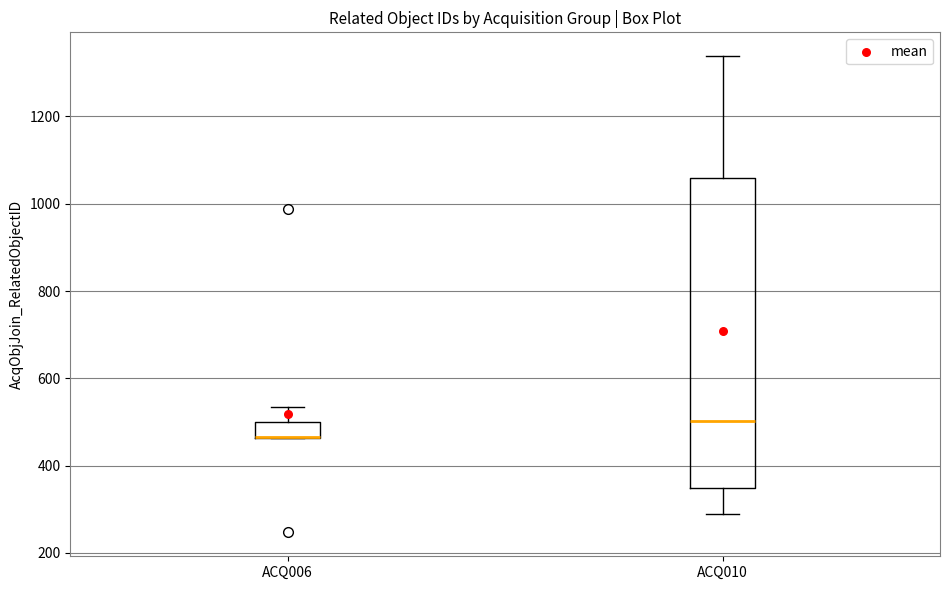

Reading left to right, read every box against the y-axis: the position of its median line, the range the box covers, and the ends of its whiskers. The values are not printed on the chart, so give them approximately, as read against the axis.

ACQ006: median 460 (drawn on the box's lower edge), box 460 to 500, whiskers 460 to 540
ACQ010: median 500, box 340 to 1060, whiskers 280 to 1340